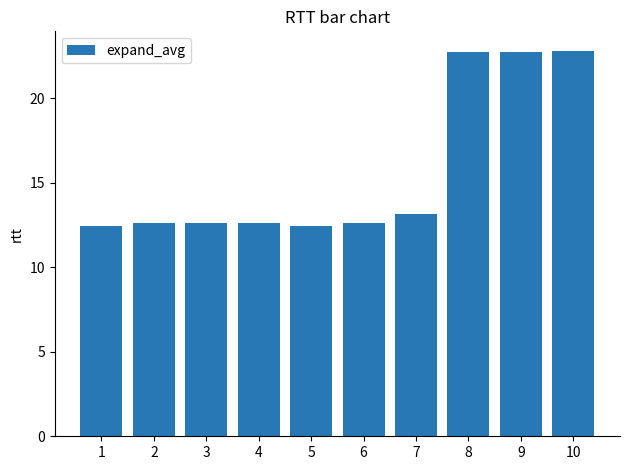

What is the difference between the maximum and second lowest values?

10.4